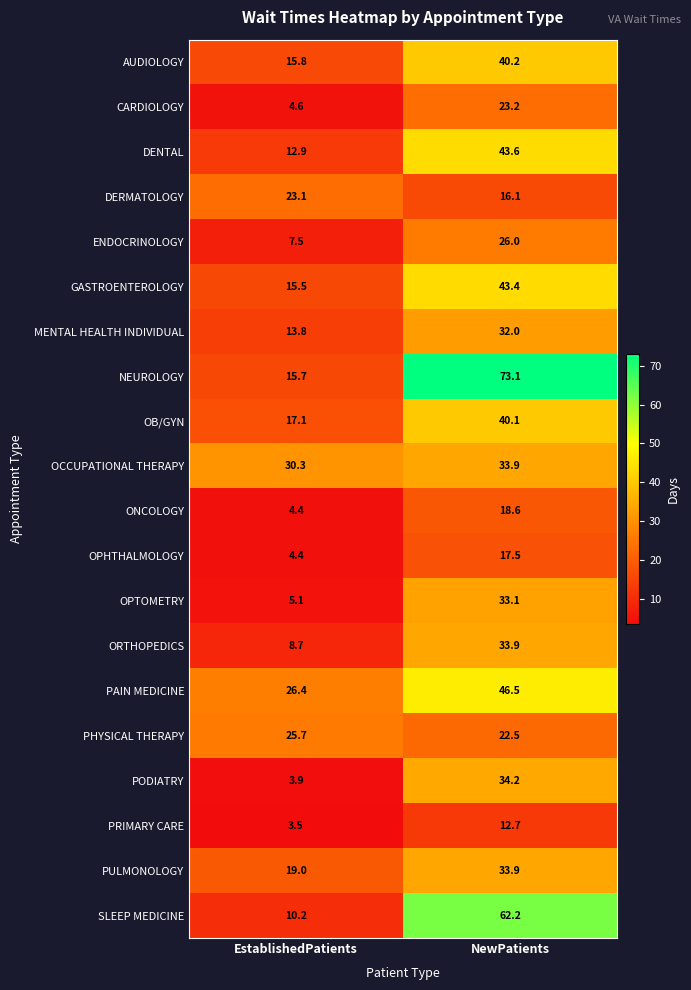

How many data points in PAIN MEDICINE are less than 46?

1